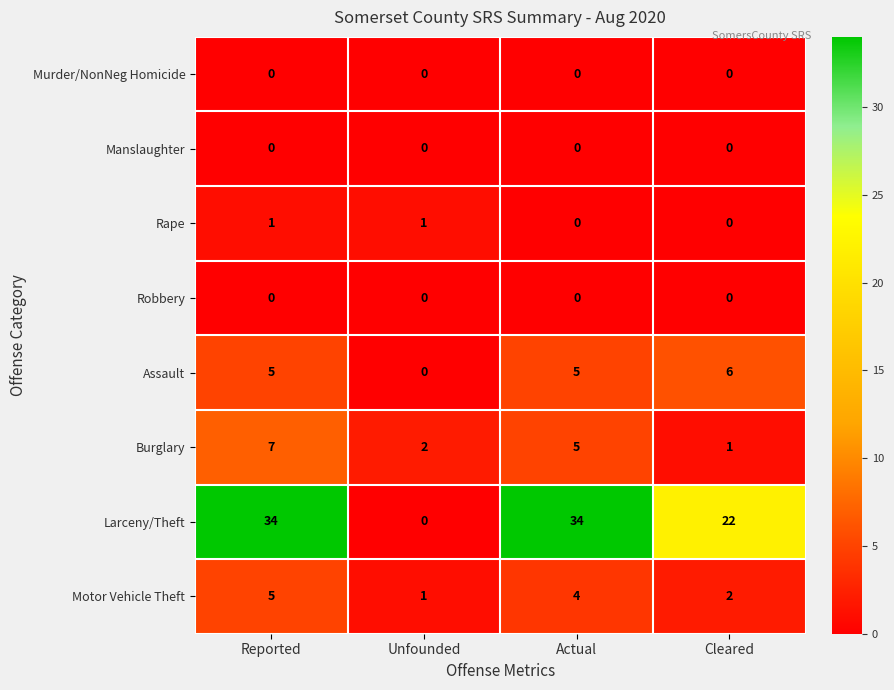

What is the sum of the Burglary values at Unfounded and Cleared?

3